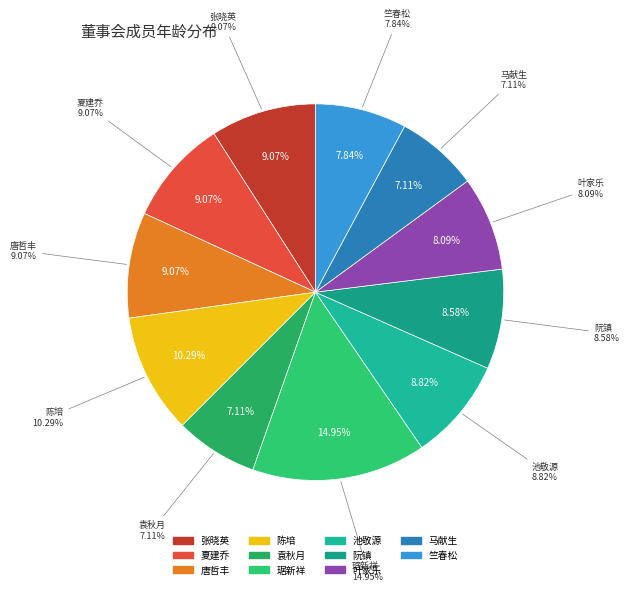

Combined, what portion of the pie is 叶家乐 and 竺春松?

15.9%